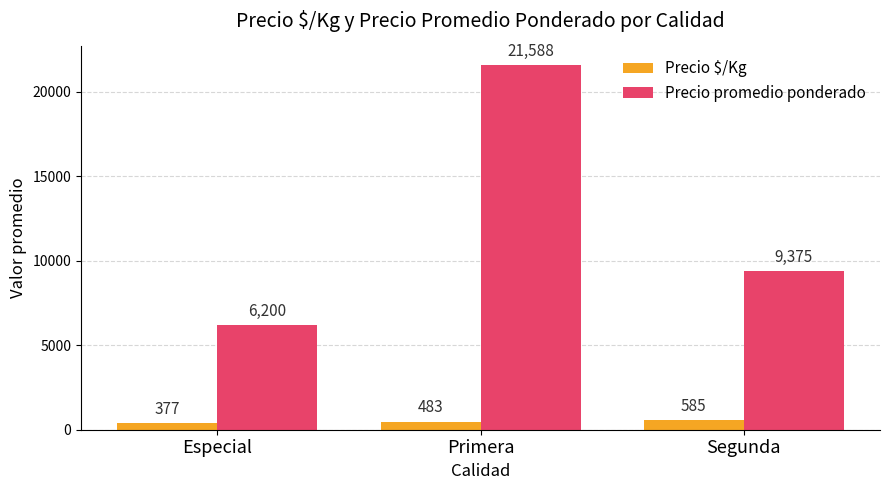

Rank the series by their maximum value, from highest to lowest.

Precio promedio ponderado, Precio $/Kg